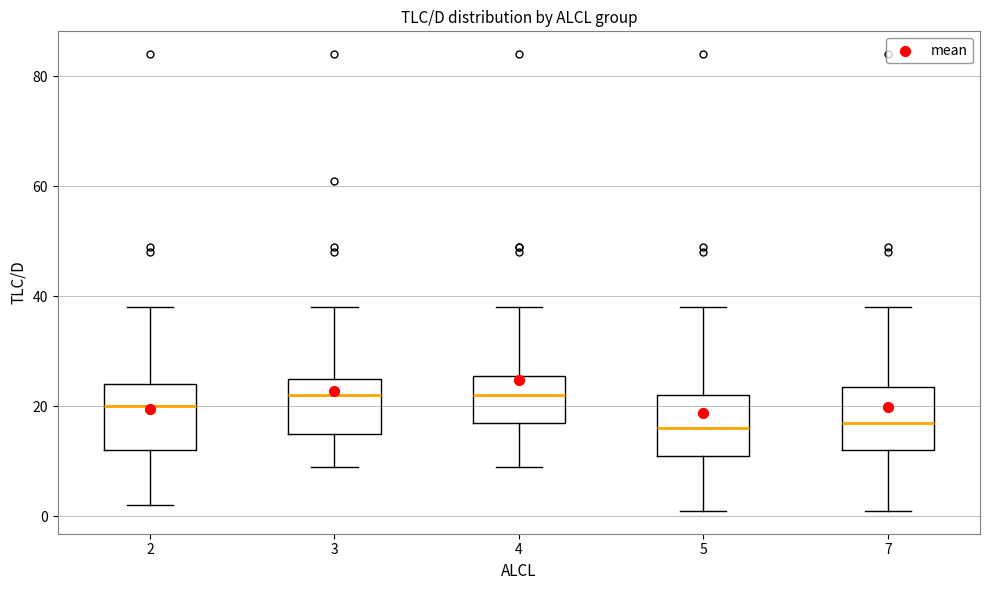

Where does the upper whisker of the box at x = 4 end on the y-axis? The values are not printed on the chart, so give them approximately, as read against the axis.

38